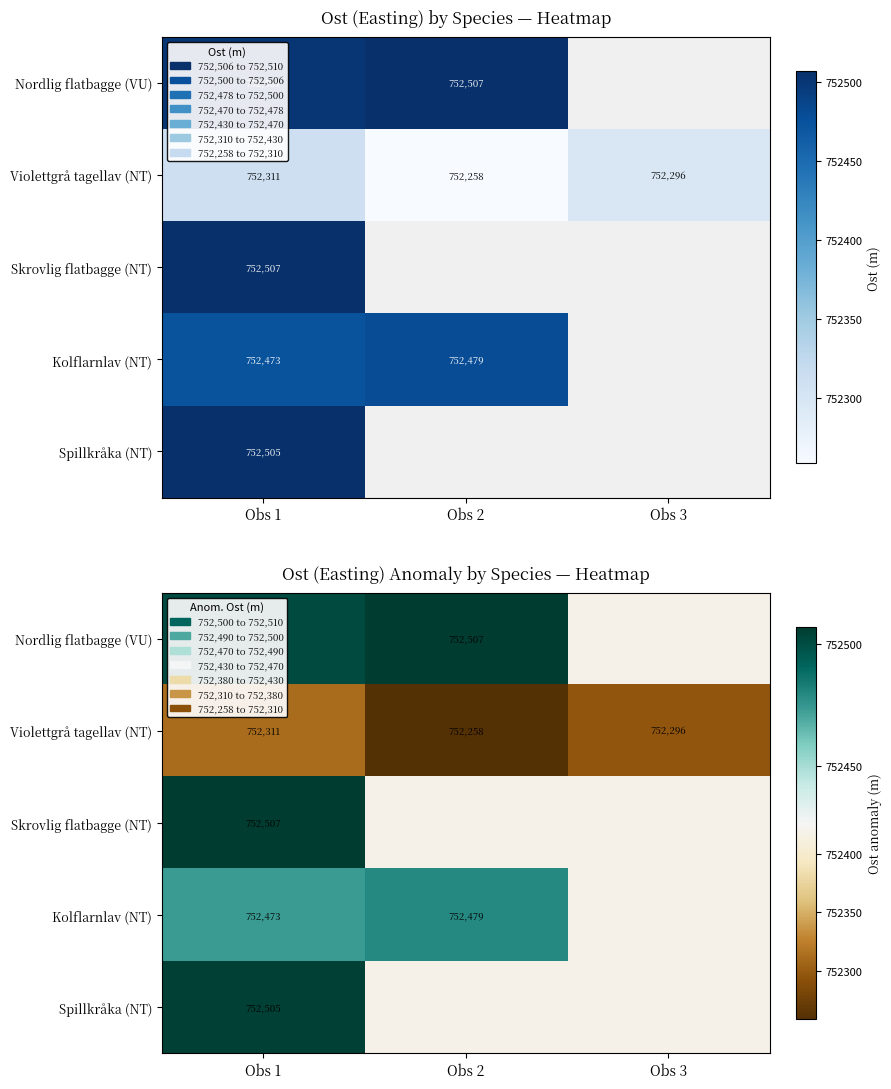

List the series in order of their peak value, lowest first.

Violettgrå tagellav (NT), Kolflarnlav (NT), Spillkråka (NT), Nordlig flatbagge (VU), Skrovlig flatbagge (NT)